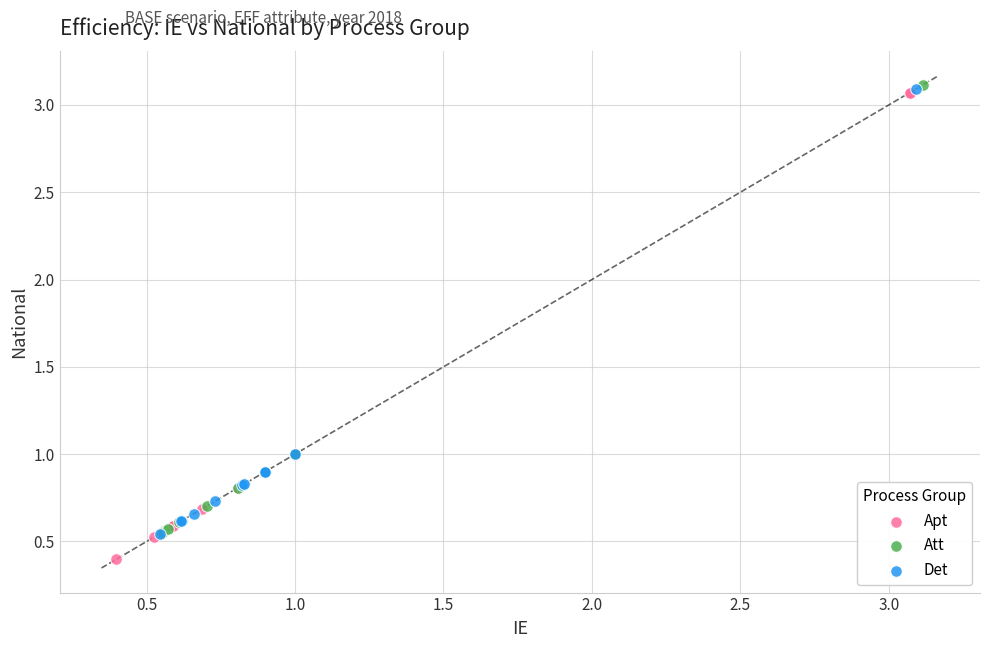

Which series contains the lowest Y value?

Apt